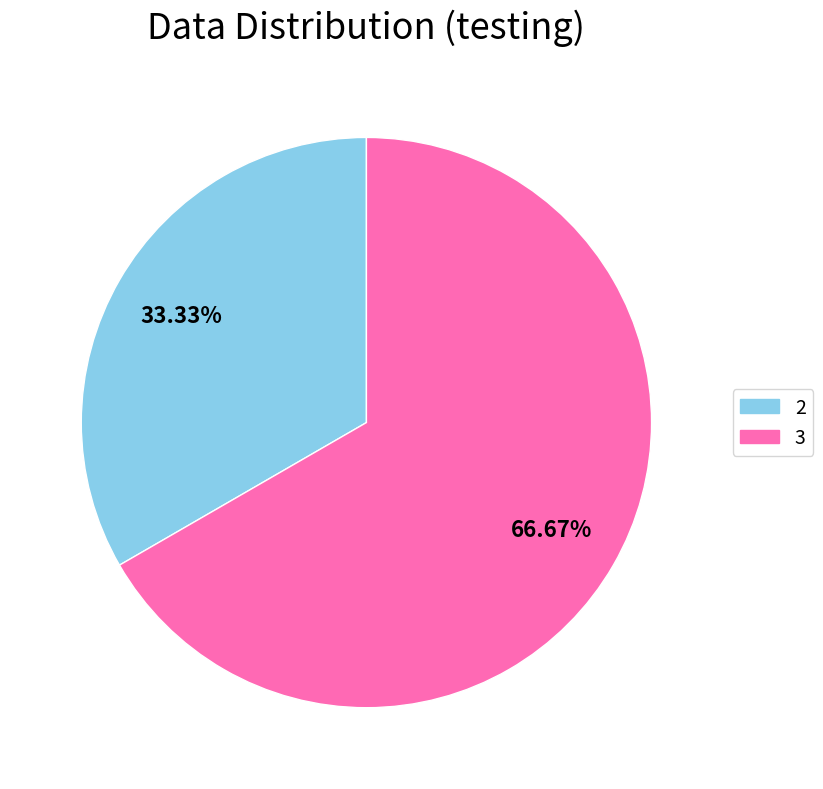

Count the number of slices in the pie.

2